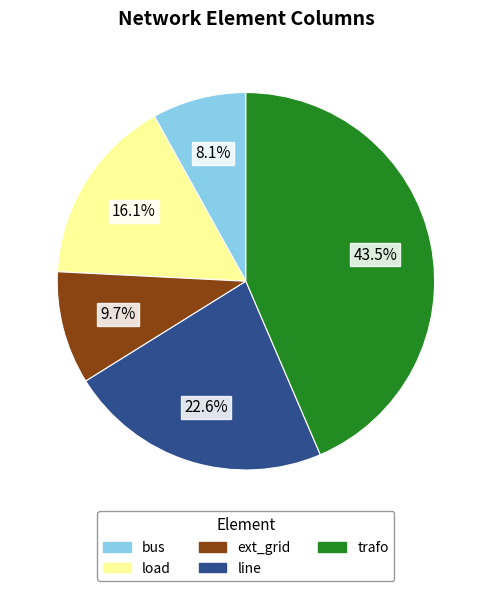

How much of the chart is everything except line?

77.4%